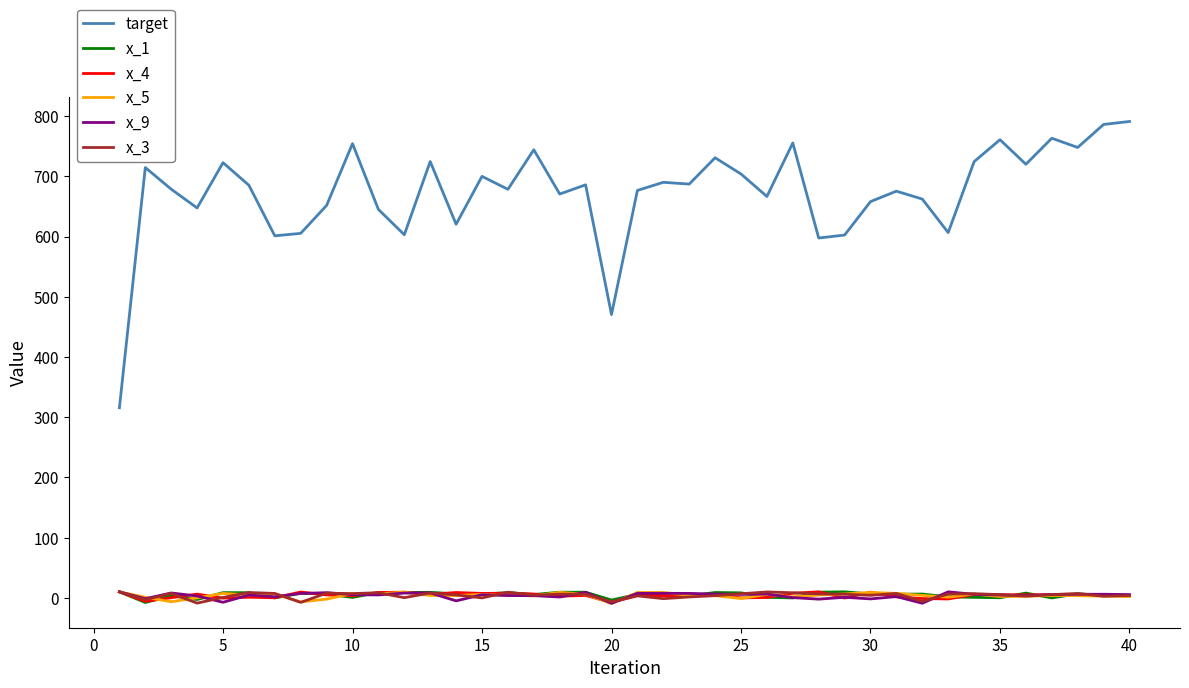

Which series has the largest range (max minus min)?

target